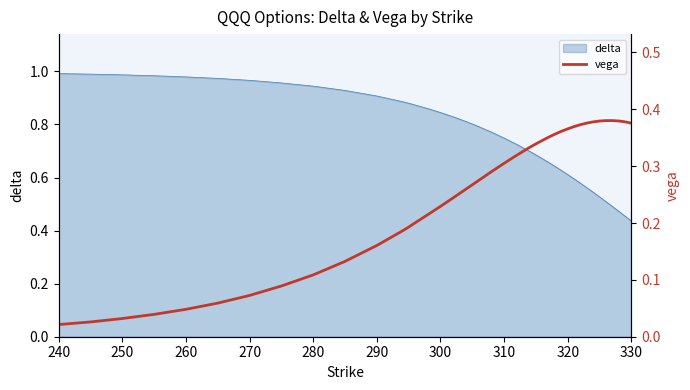

Reading left to right, extract all data points from this chart.

0.0	0.0	0.0	0.0	0.0	0.1	0.1	0.1	0.1	0.1	0.2	0.2	0.2	0.2	0.2	0.2	0.2	0.3	0.3	0.3	0.3	0.3	0.3	0.3	0.3	0.3	0.4	0.4	0.4	0.4	0.4	0.4	0.4	0.4	0.4	0.4	0.4	0.4	0.4	0.4